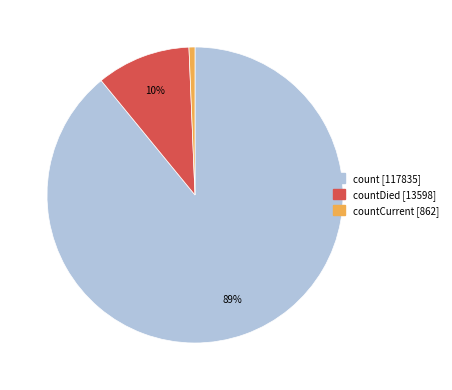

Do countDied [13598] and count [117835] together represent more than half of the pie?

Yes